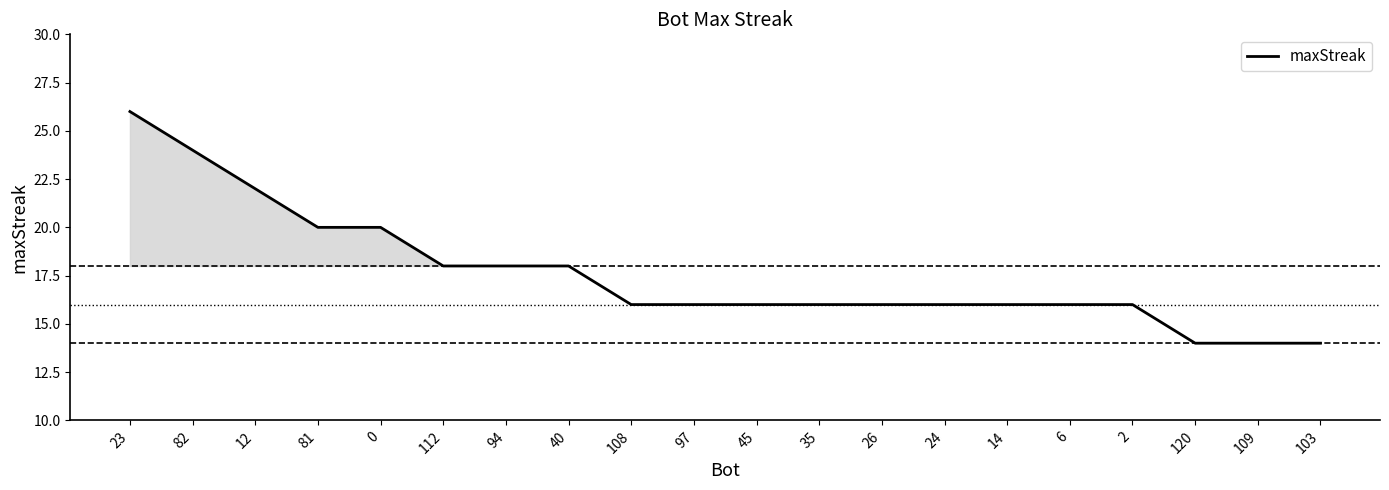

Reading right to left, what are all the values shown in this chart?

14	14	14	16	16	16	16	16	16	16	16	16	18	18	18	20	20	22	24	26